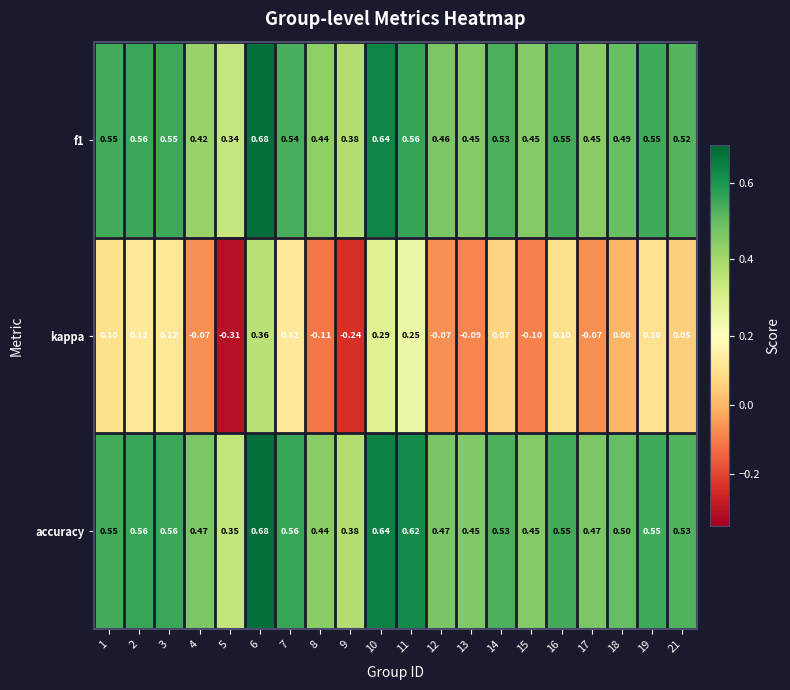

Which series has the largest total across all categories?

accuracy